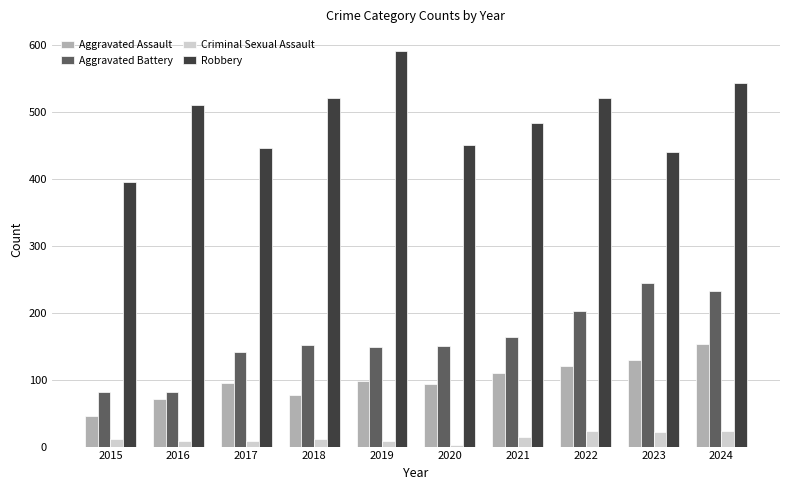

The Robbery series shows 510 at 2016. True or false?

True